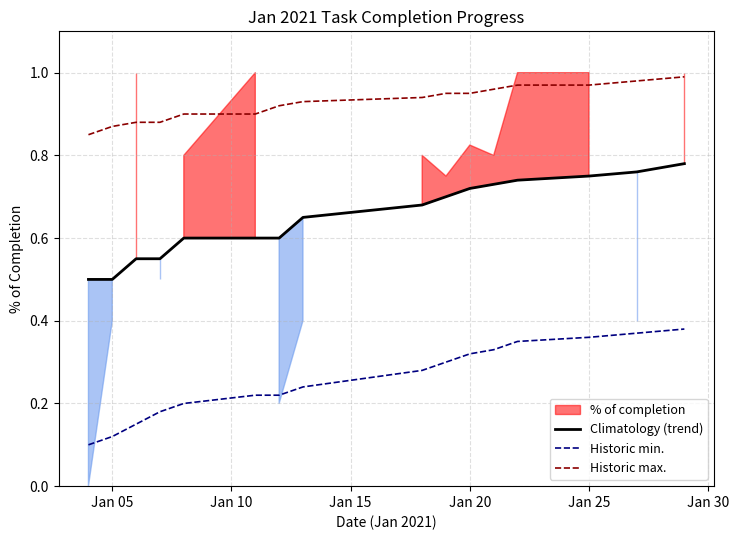

What is the minimum value for Climatology (trend)?

0.5